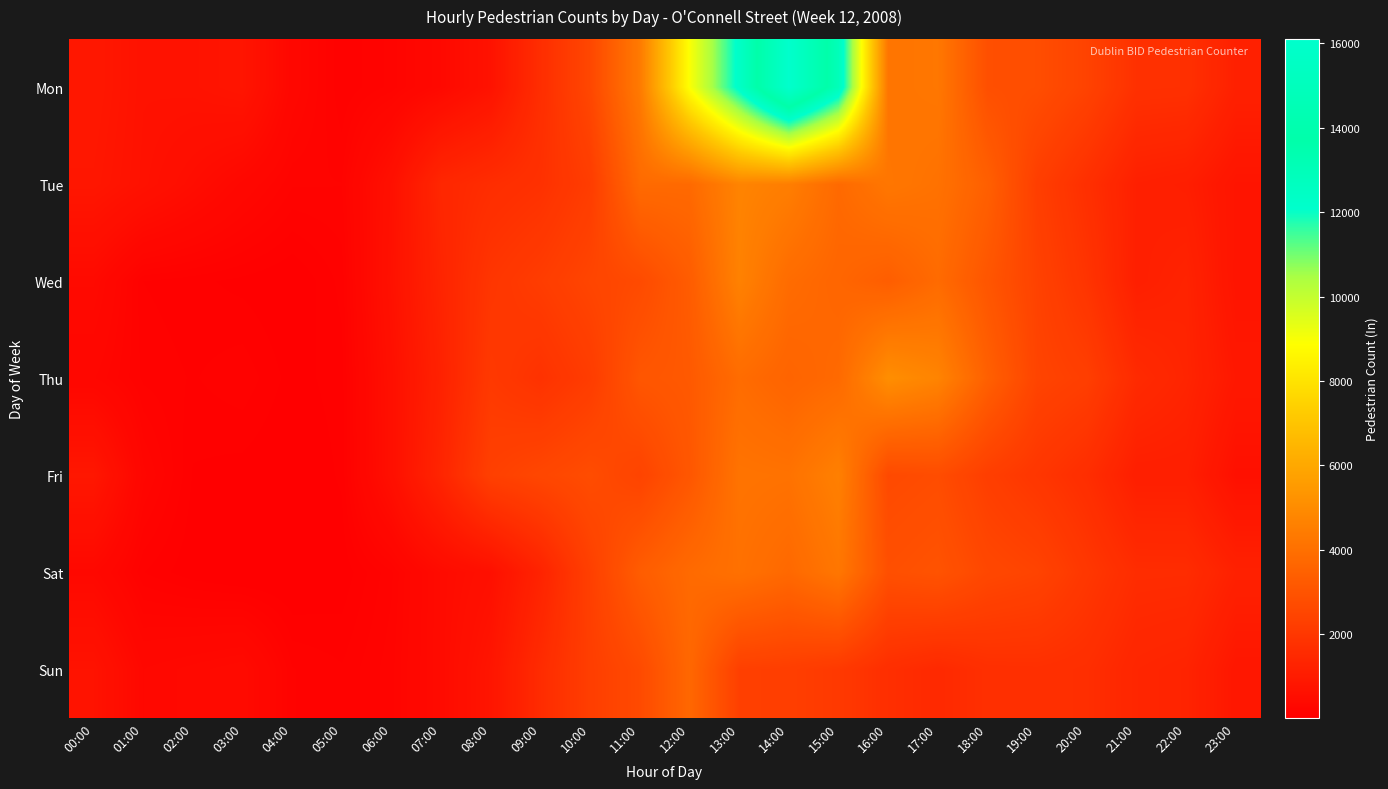

Reading right to left, list all the values displayed in this chart.

Mon: 23:00=1191	22:00=1743	21:00=1769	20:00=2403	19:00=2781	18:00=2855	17:00=4268	16:00=4188	15:00=12948	14:00=16109	13:00=12333	12:00=8937	11:00=4381	10:00=2559	09:00=1650	08:00=700	07:00=366	06:00=186	05:00=114	04:00=304	03:00=777	02:00=700	01:00=683	00:00=880
Tue: 23:00=761	22:00=1099	21:00=1174	20:00=1713	19:00=2248	18:00=3431	17:00=4072	16:00=4249	15:00=3782	14:00=4507	13:00=4702	12:00=3782	11:00=3807	10:00=2187	09:00=1781	08:00=1633	07:00=1410	06:00=623	05:00=176	04:00=180	03:00=316	02:00=491	01:00=664	00:00=826
Wed: 23:00=743	22:00=1287	21:00=1151	20:00=1880	19:00=2381	18:00=3076	17:00=3823	16:00=3373	15:00=3640	14:00=3857	13:00=4634	12:00=3305	11:00=2676	10:00=2482	09:00=2178	08:00=1931	07:00=1325	06:00=661	05:00=124	04:00=41	03:00=69	02:00=91	01:00=112	00:00=403
Thu: 23:00=891	22:00=1327	21:00=1546	20:00=2253	19:00=2455	18:00=3446	17:00=4712	16:00=5072	15:00=3784	14:00=3576	13:00=3859	12:00=3203	11:00=3086	10:00=2174	09:00=1812	08:00=2064	07:00=1242	06:00=593	05:00=98	04:00=65	03:00=136	02:00=109	01:00=136	00:00=274
Fri: 23:00=626	22:00=1128	21:00=1127	20:00=1648	19:00=1952	18:00=2249	17:00=2746	16:00=2650	15:00=4573	14:00=4091	13:00=4133	12:00=3113	11:00=2433	10:00=2744	09:00=2540	08:00=2309	07:00=1345	06:00=586	05:00=88	04:00=36	03:00=64	02:00=77	01:00=250	00:00=848
Sat: 23:00=1208	22:00=1600	21:00=1610	20:00=1991	19:00=2426	18:00=2572	17:00=2982	16:00=2859	15:00=4243	14:00=3746	13:00=4040	12:00=3804	11:00=3317	10:00=2296	09:00=1278	08:00=609	07:00=435	06:00=168	05:00=54	04:00=30	03:00=18	02:00=54	01:00=113	00:00=349
Sun: 23:00=854	22:00=1298	21:00=1371	20:00=1665	19:00=1729	18:00=1707	17:00=1496	16:00=1681	15:00=2069	14:00=2245	13:00=2308	12:00=3700	11:00=2670	10:00=2244	09:00=1578	08:00=784	07:00=434	06:00=194	05:00=116	04:00=146	03:00=426	02:00=379	01:00=332	00:00=710